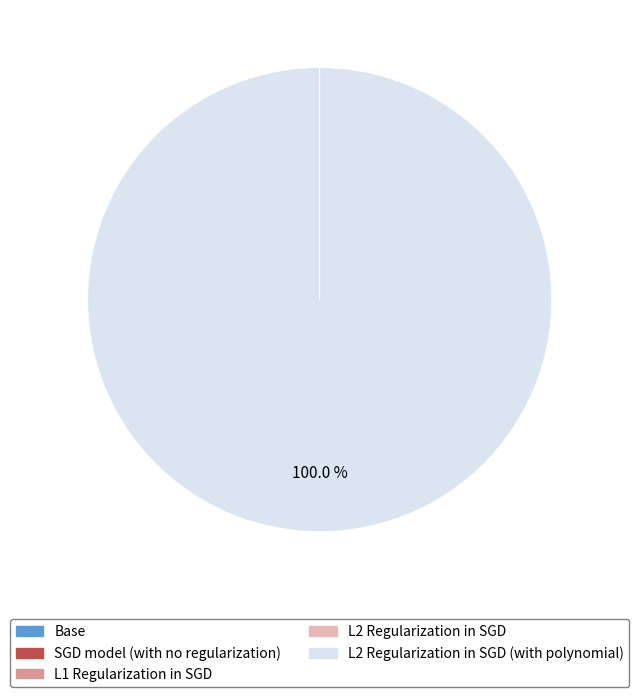

Does any single category account for the majority?

Yes